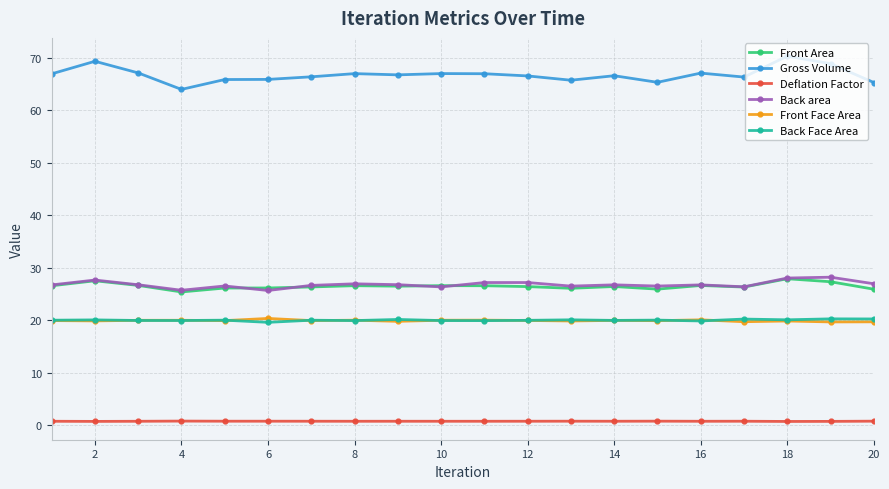

What is the highest value of the Front Area series?

27.9